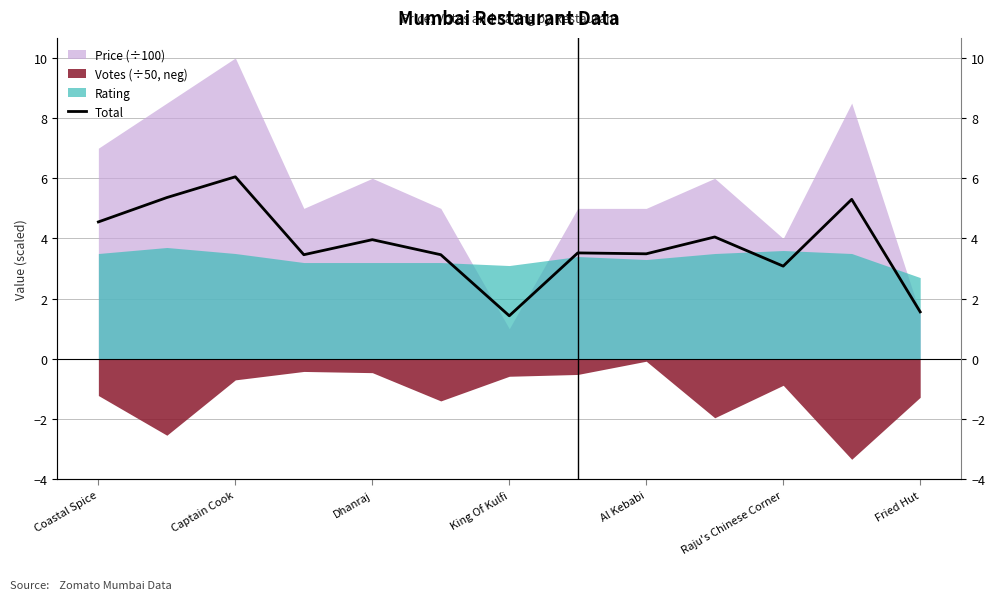

What position from the left is Raju's Chinese Corner?

11